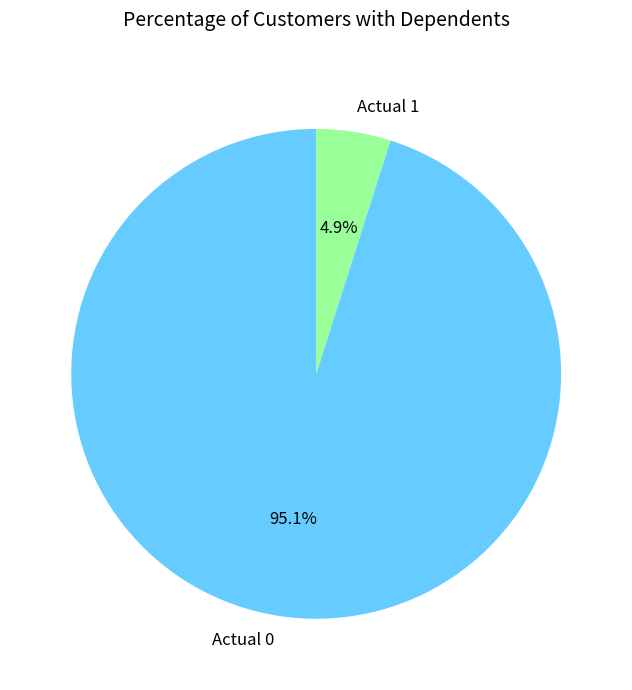

Combined, do Actual 0 and Actual 1 account for over 50%?

Yes